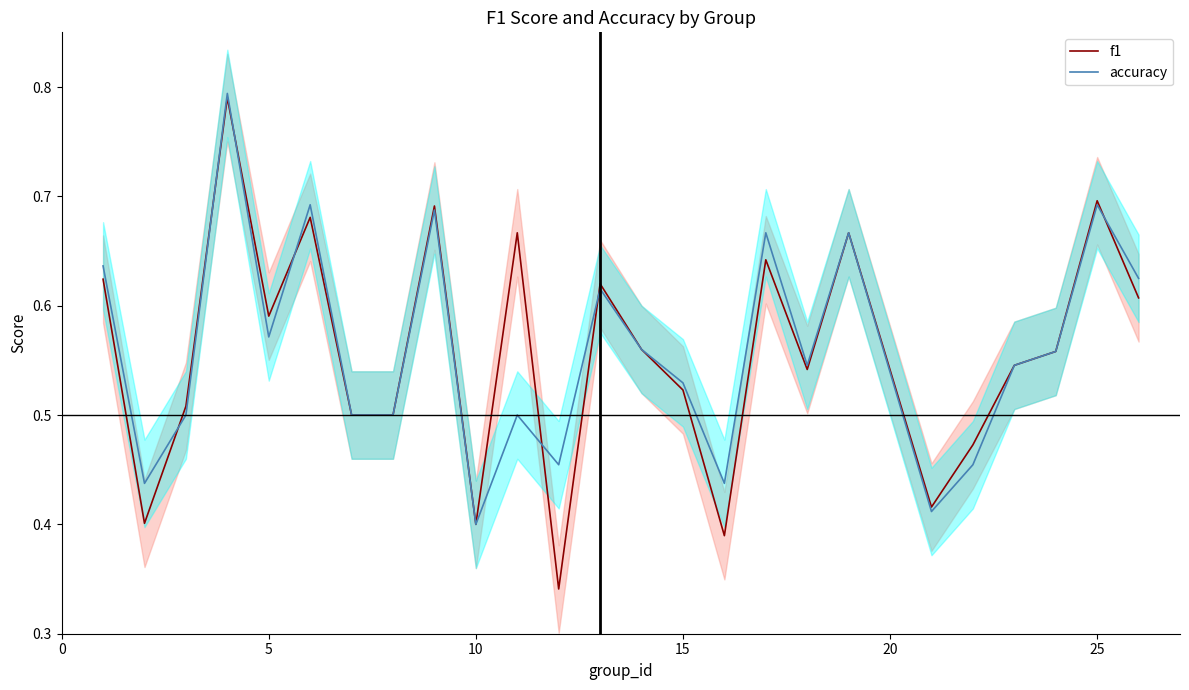

At which label is accuracy closest to 0?

10